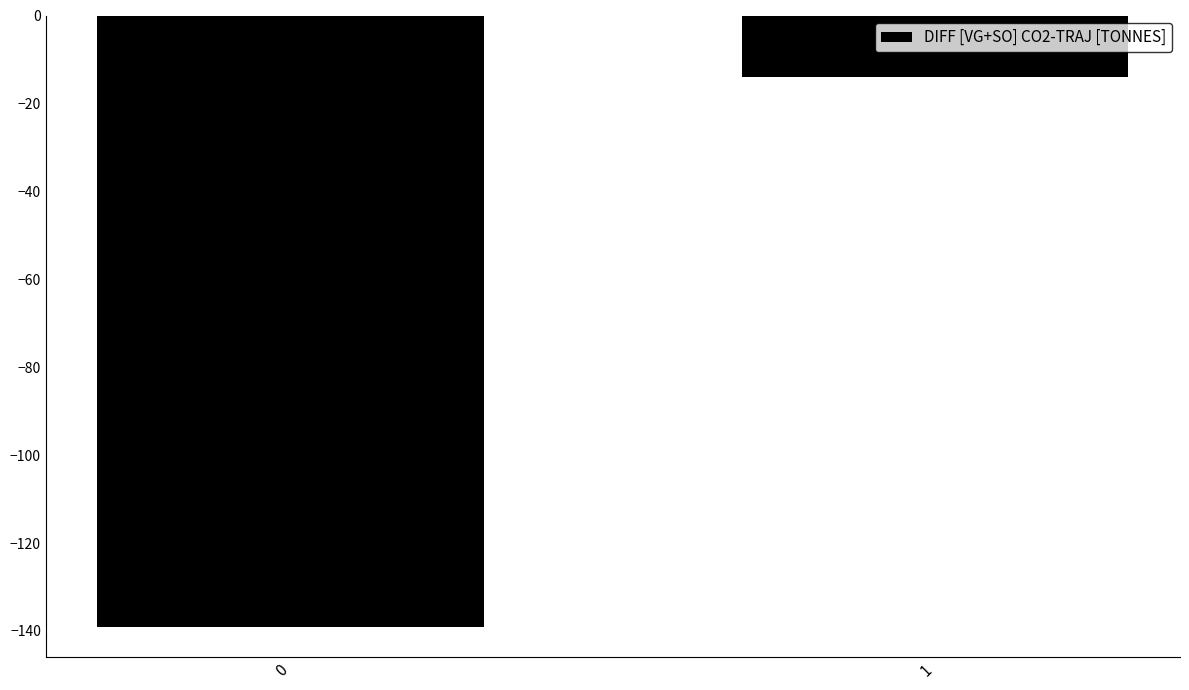

Which category has the highest value across all series?

1